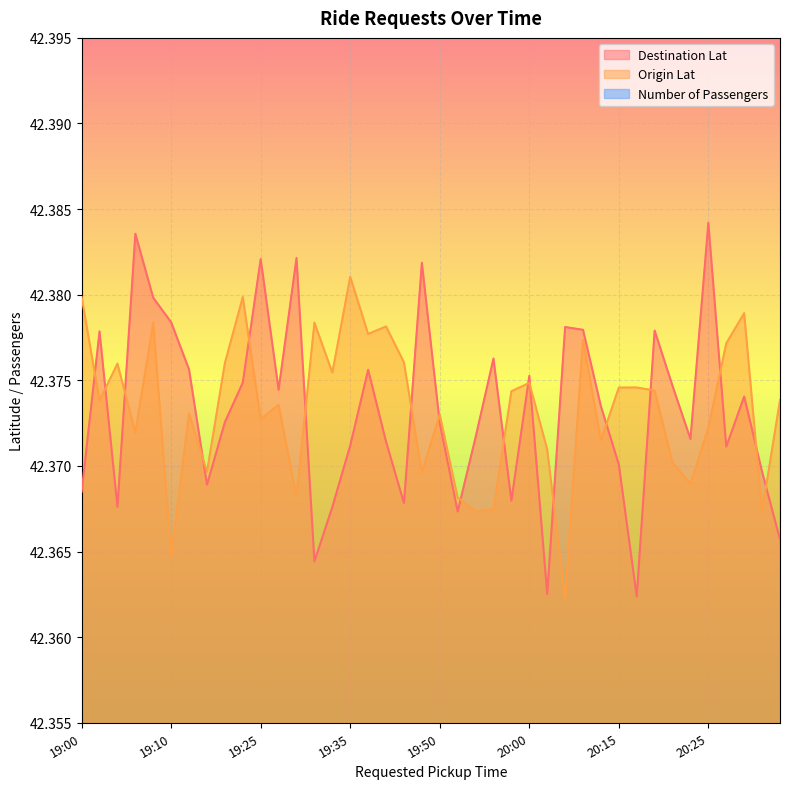

Which category has the lowest value across all series?

20:05